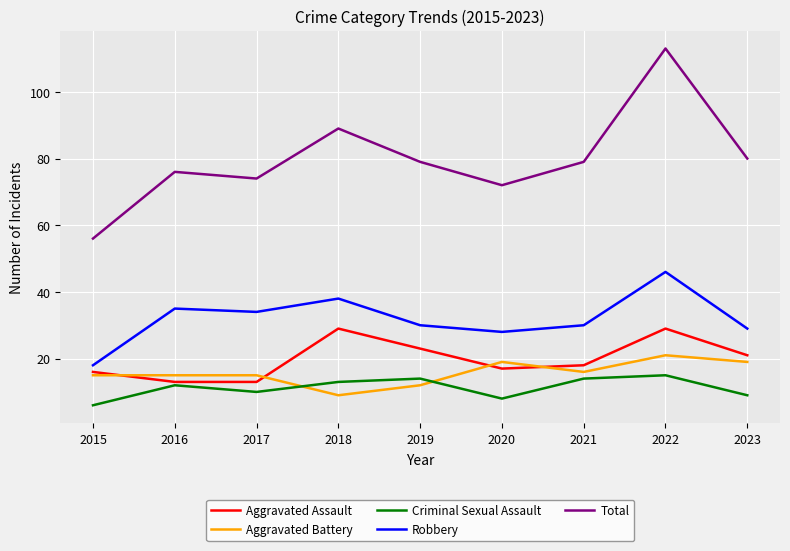

Reading left to right, transcribe all the data shown in this chart.

Aggravated Assault: 2015=16	2016=13	2017=13	2018=29	2019=23	2020=17	2021=18	2022=29	2023=21
Aggravated Battery: 2015=15	2016=15	2017=15	2018=9	2019=12	2020=19	2021=16	2022=21	2023=19
Criminal Sexual Assault: 2015=6	2016=12	2017=10	2018=13	2019=14	2020=8	2021=14	2022=15	2023=9
Robbery: 2015=18	2016=35	2017=34	2018=38	2019=30	2020=28	2021=30	2022=46	2023=29
Total: 2015=56	2016=76	2017=74	2018=89	2019=79	2020=72	2021=79	2022=113	2023=80